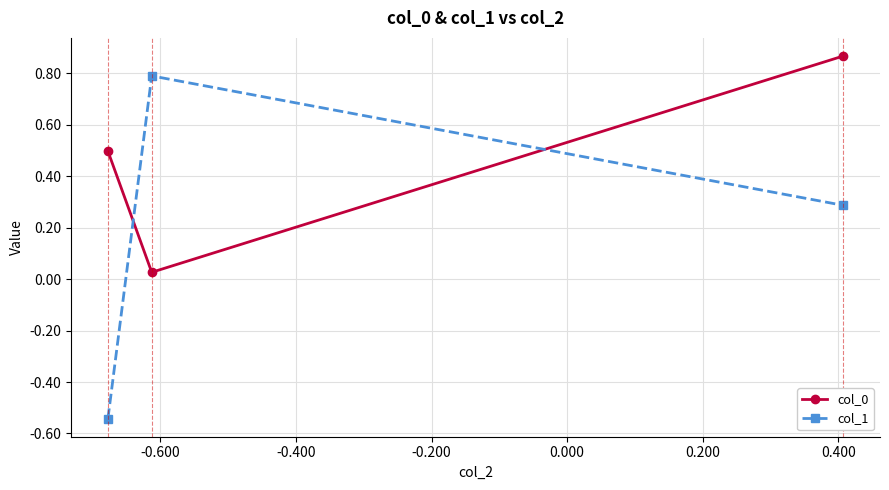

What is the difference between the maximum and minimum values in the col_0 series?

0.8